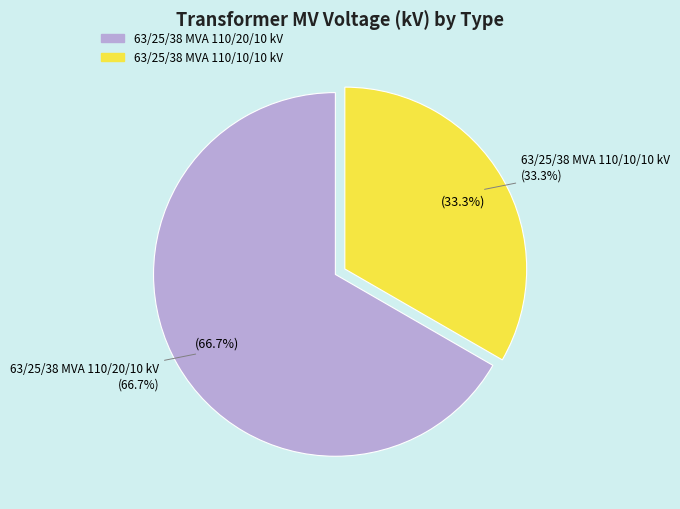

Is it true that 63/25/38 MVA 110/20/10 kV is 54% of the pie?

False